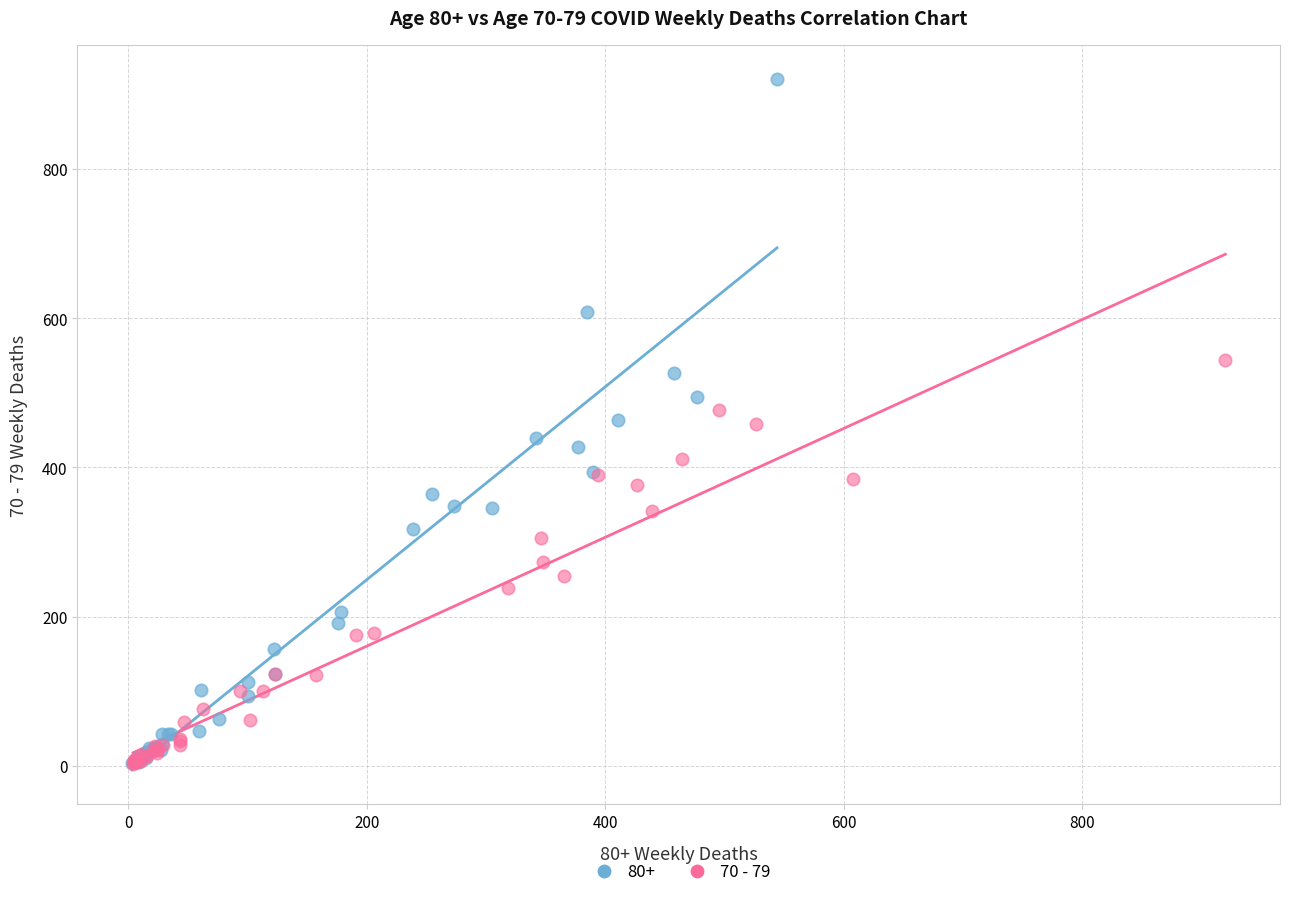

Which series reaches the maximum Y coordinate?

80+